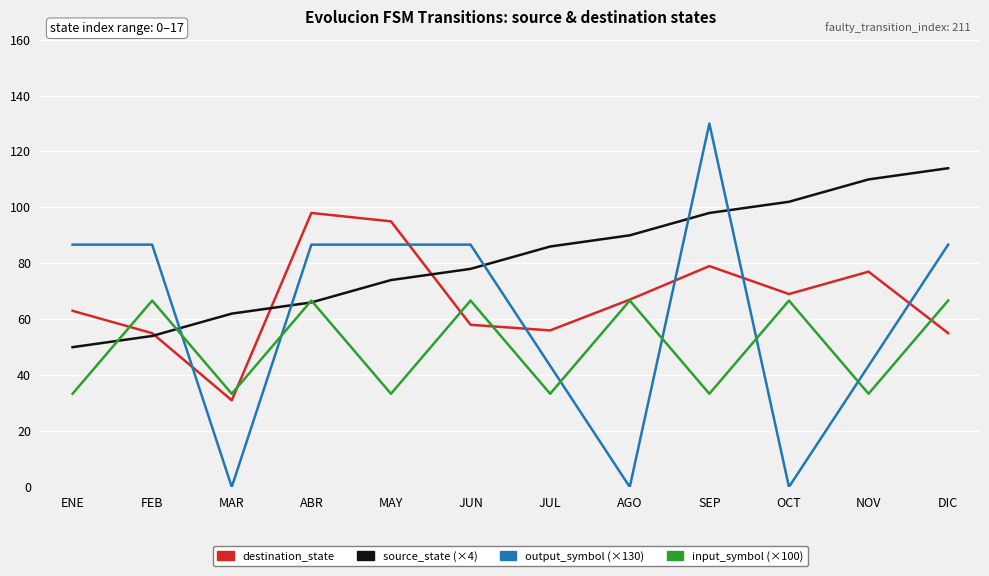

Rank the series by their maximum value, from lowest to highest.

input_symbol (×100), destination_state, source_state (×4), output_symbol (×130)